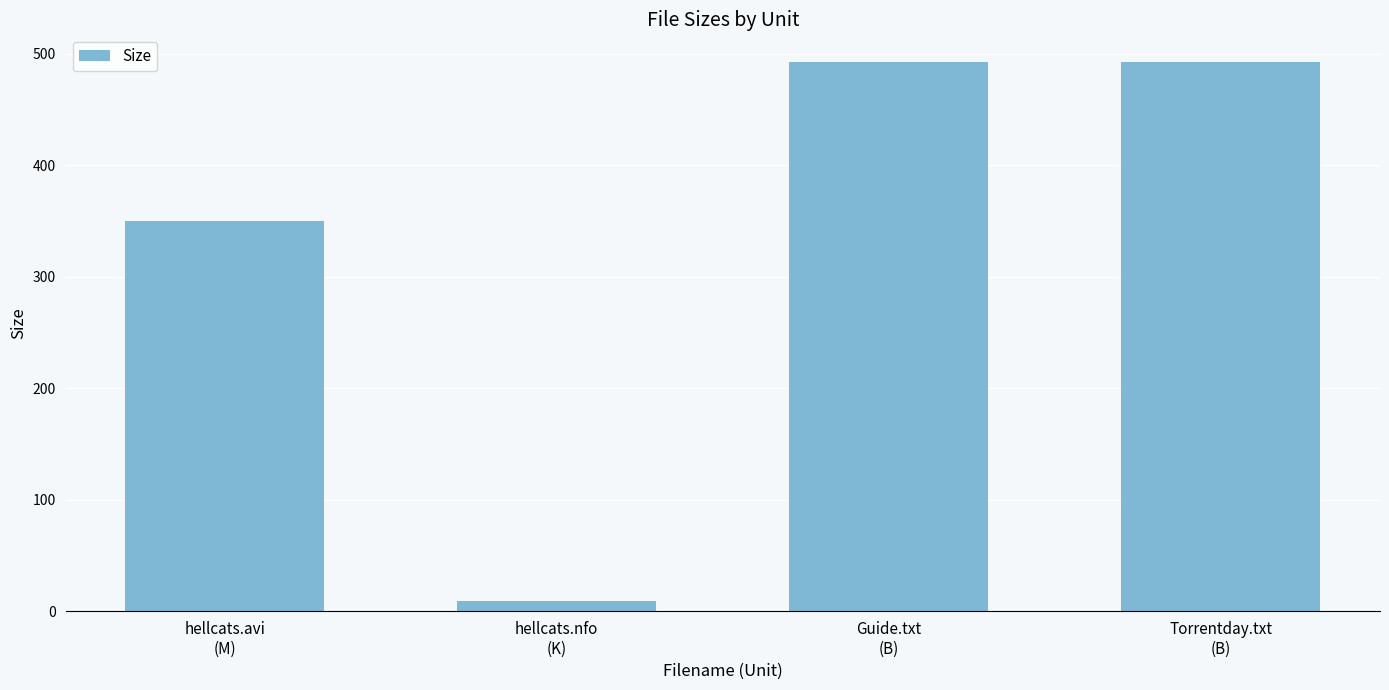

True or false: the data shows 8.8 at hellcats.nfo
(K).

True